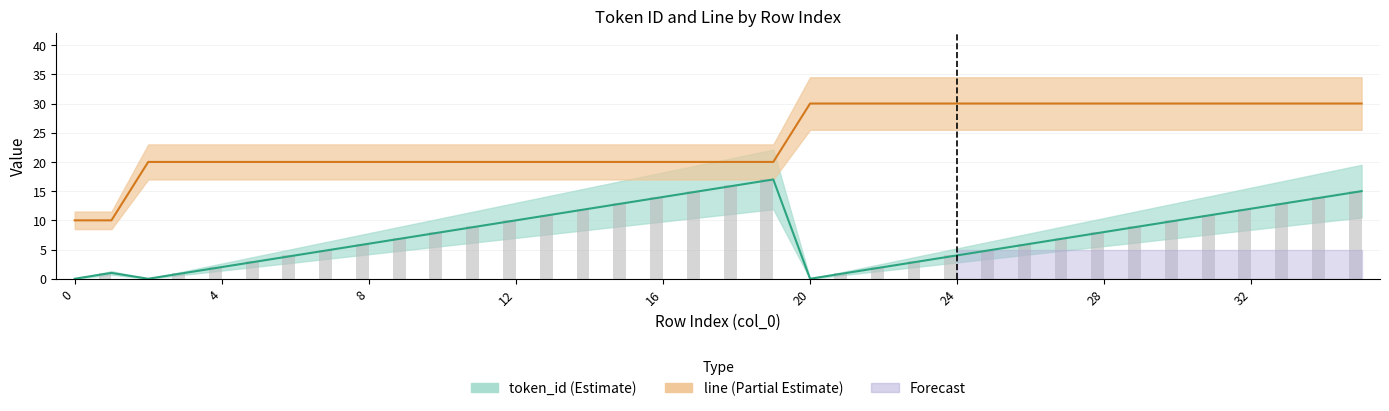

What is the total value across all series at 17?

35